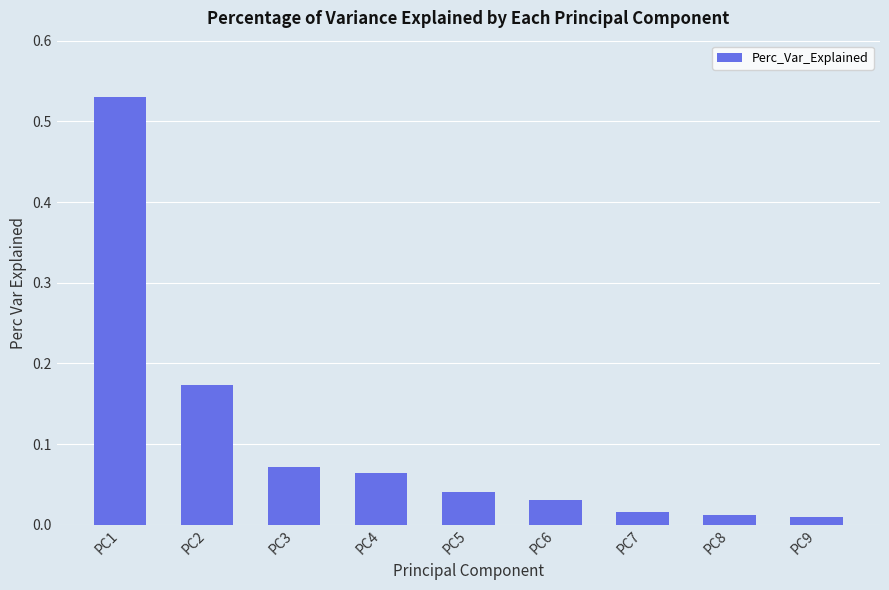

Which has a higher value, PC3 or PC6?

PC3